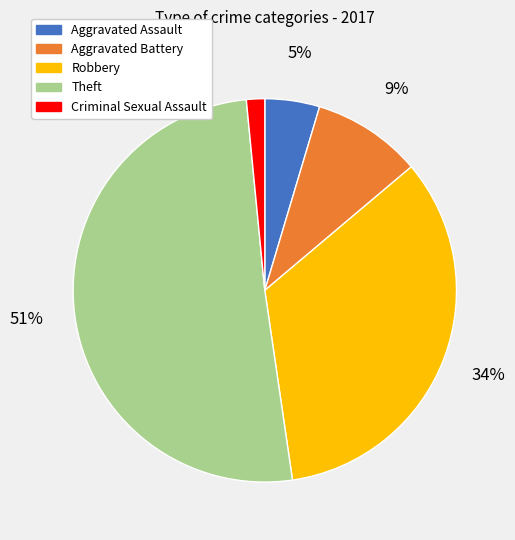

Count the number of slices in the pie.

5